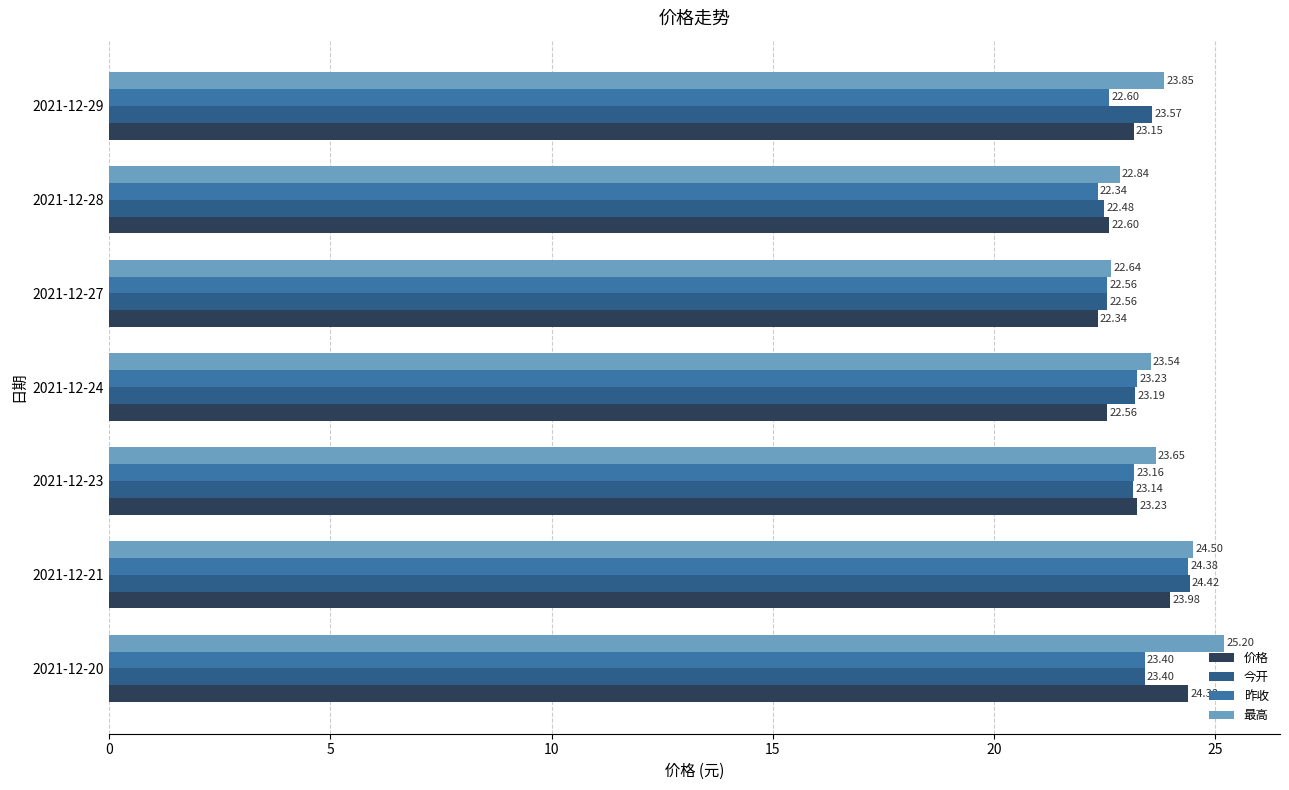

What is the difference between the 最高 values at 2021-12-28 and 2021-12-21?

1.7